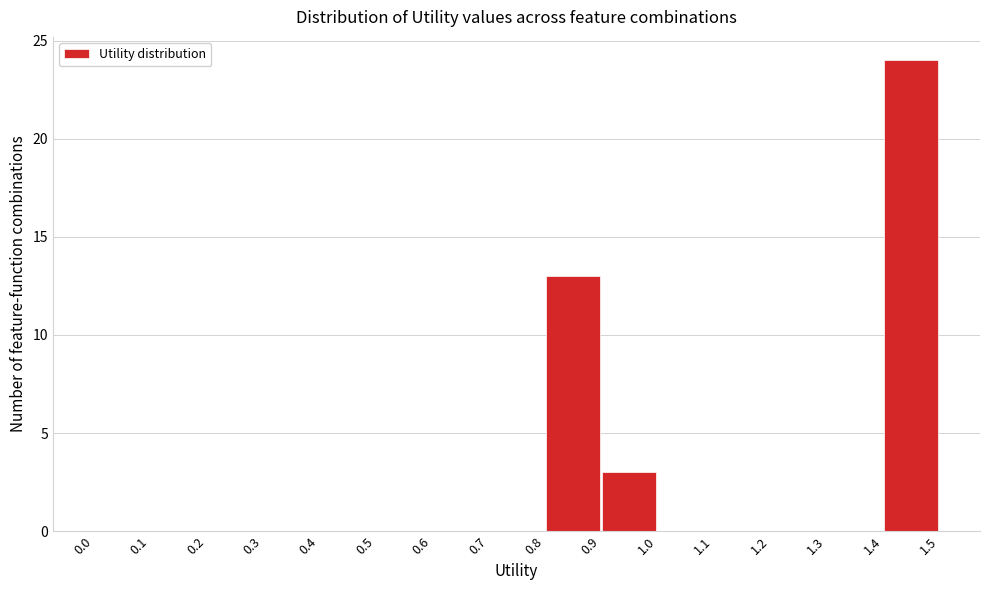

Reading left to right, transcribe this chart: for each bar, give the range it covers on the x-axis and its height. The values are not printed on the chart, so give them approximately, as read against the axis.

0.0 to 0.1: 0
0.1 to 0.2: 0
0.2 to 0.3: 0
0.3 to 0.4: 0
0.4 to 0.5: 0
0.5 to 0.6: 0
0.6 to 0.7: 0
0.7 to 0.8: 0
0.8 to 0.9: 13
0.9 to 1.0: 3
1.0 to 1.1: 0
1.1 to 1.2: 0
1.2 to 1.3: 0
1.3 to 1.4: 0
1.4 to 1.5: 24